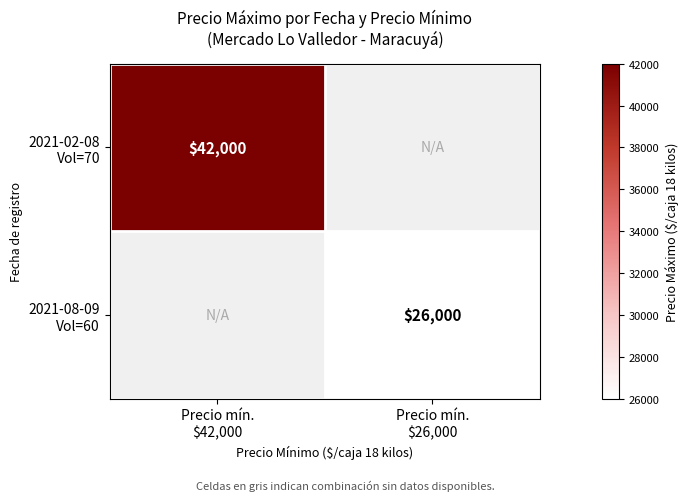

At Precio mín. $42,000, list the series in order from largest to smallest.

2021-02-08 Vol=70, 2021-08-09 Vol=60